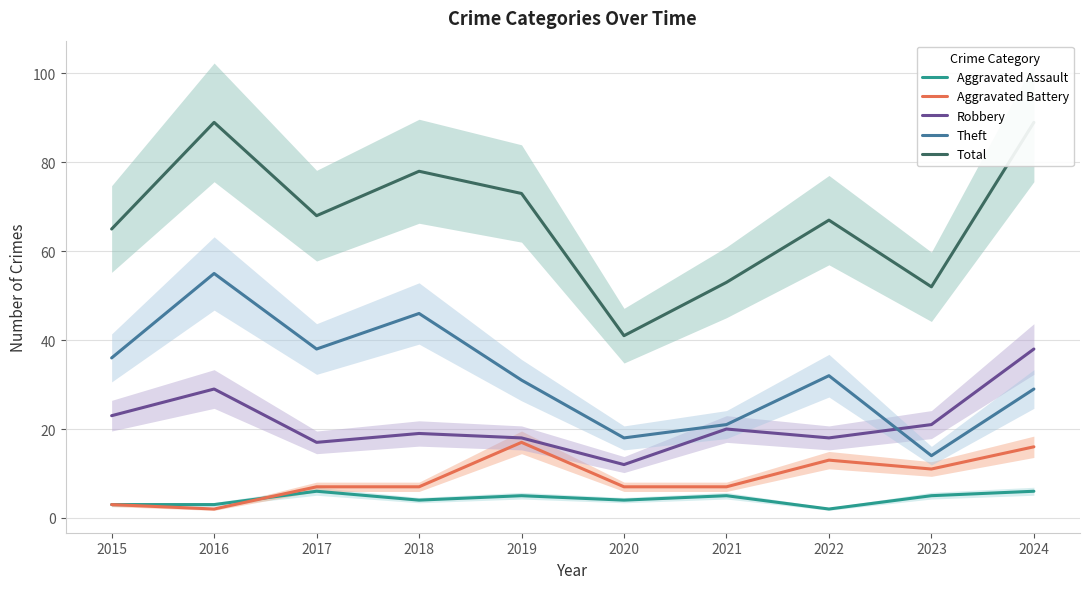

How many values in the Aggravated Assault series exceed 5?

2